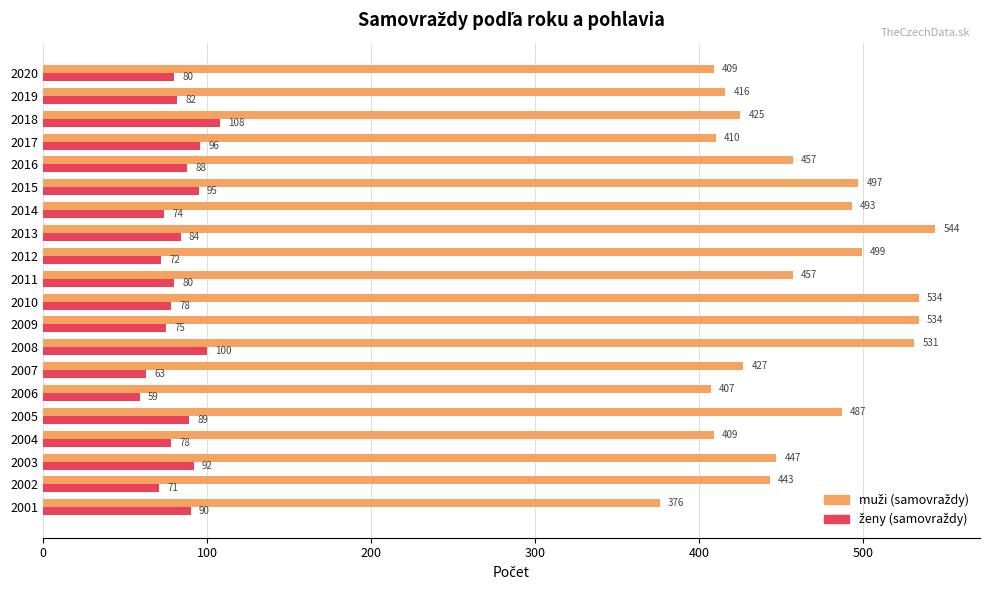

At which category is the sum across all series the highest?

2008